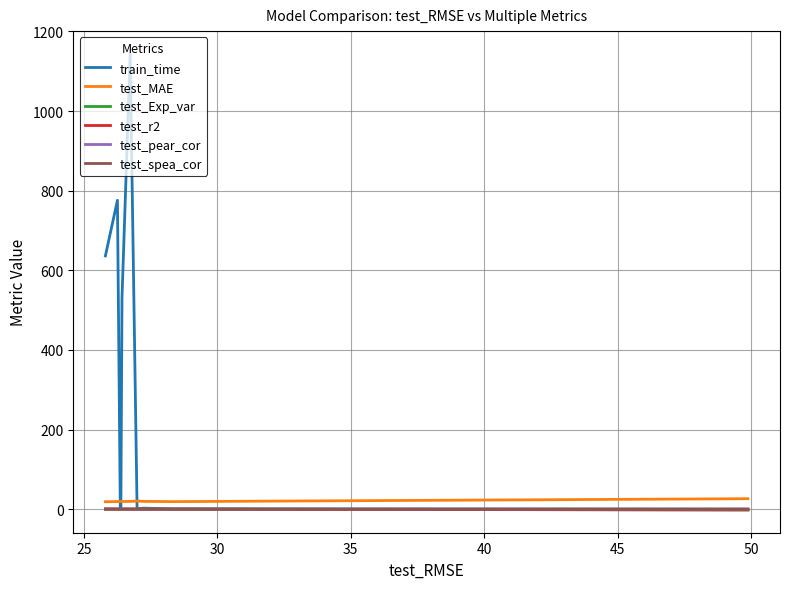

Which series has the widest spread of values?

train_time